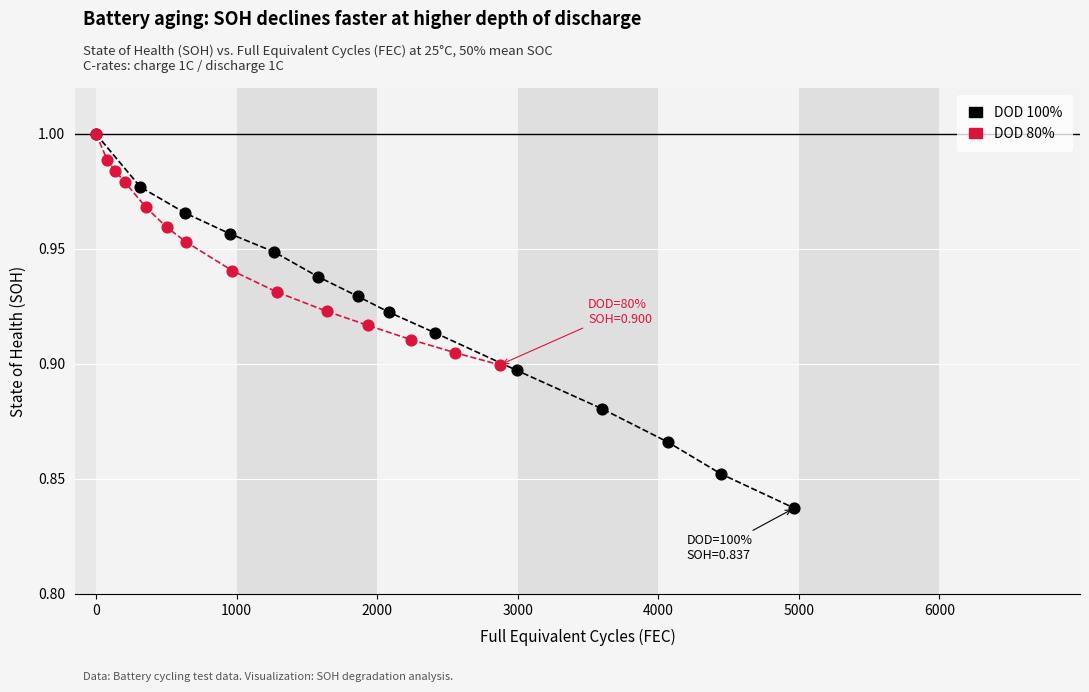

What are all the series names shown in the legend?

DOD 100%, DOD 80%